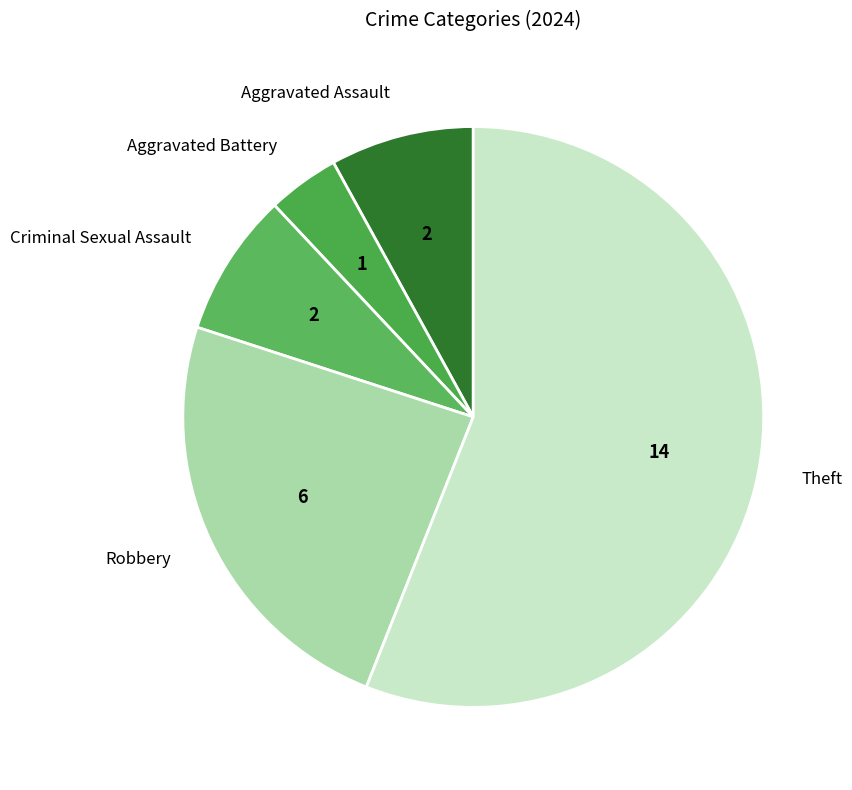

Count the number of slices in the pie.

5